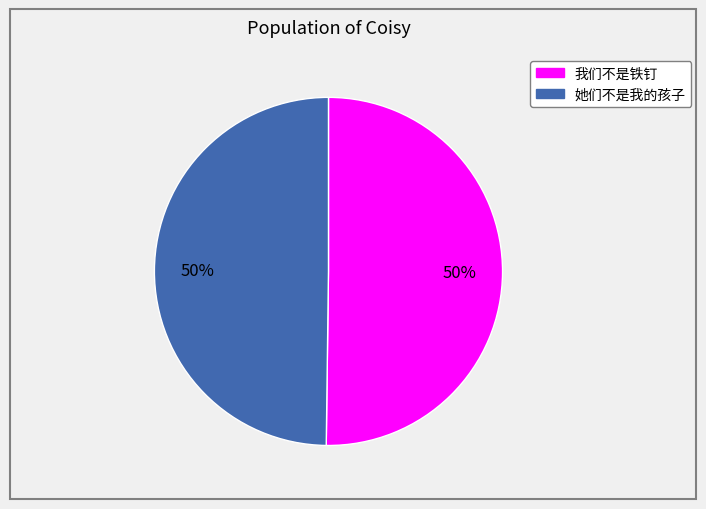

What is the ratio of the value at 我们不是铁钉 to the value at 她们不是我的孩子?

1.0